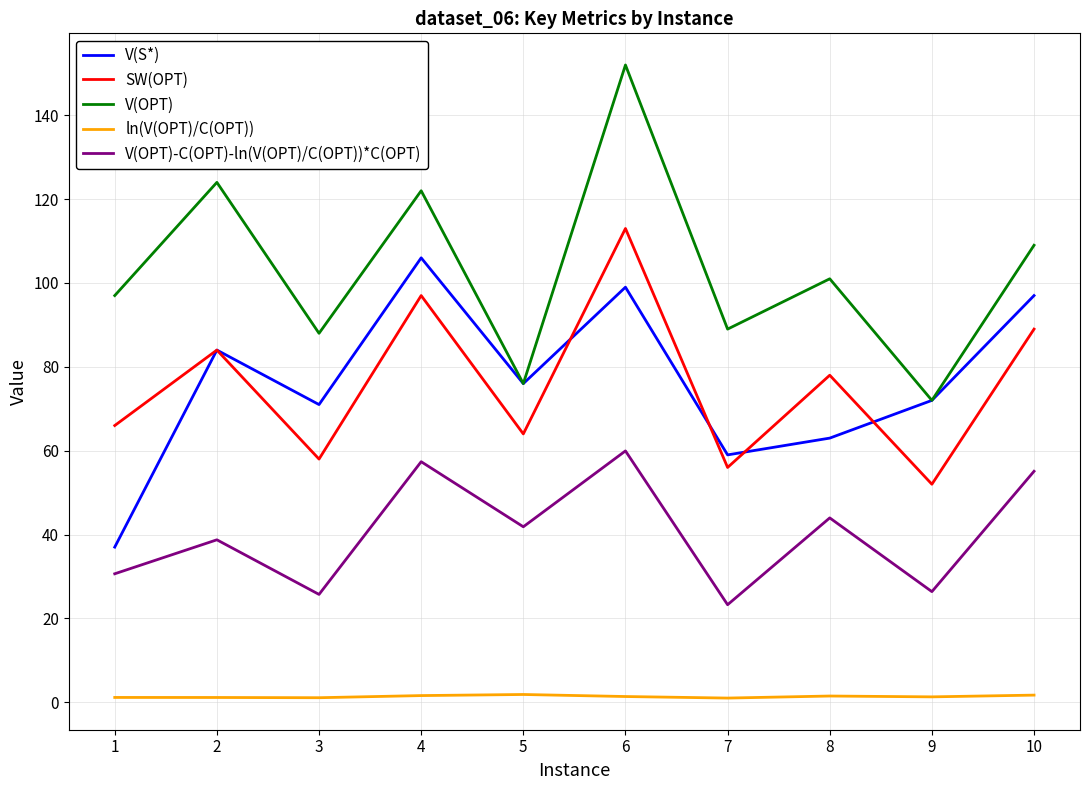

True or false: V(OPT) and V(OPT)-C(OPT)-ln(V(OPT)/C(OPT))*C(OPT) intersect in this chart.

False